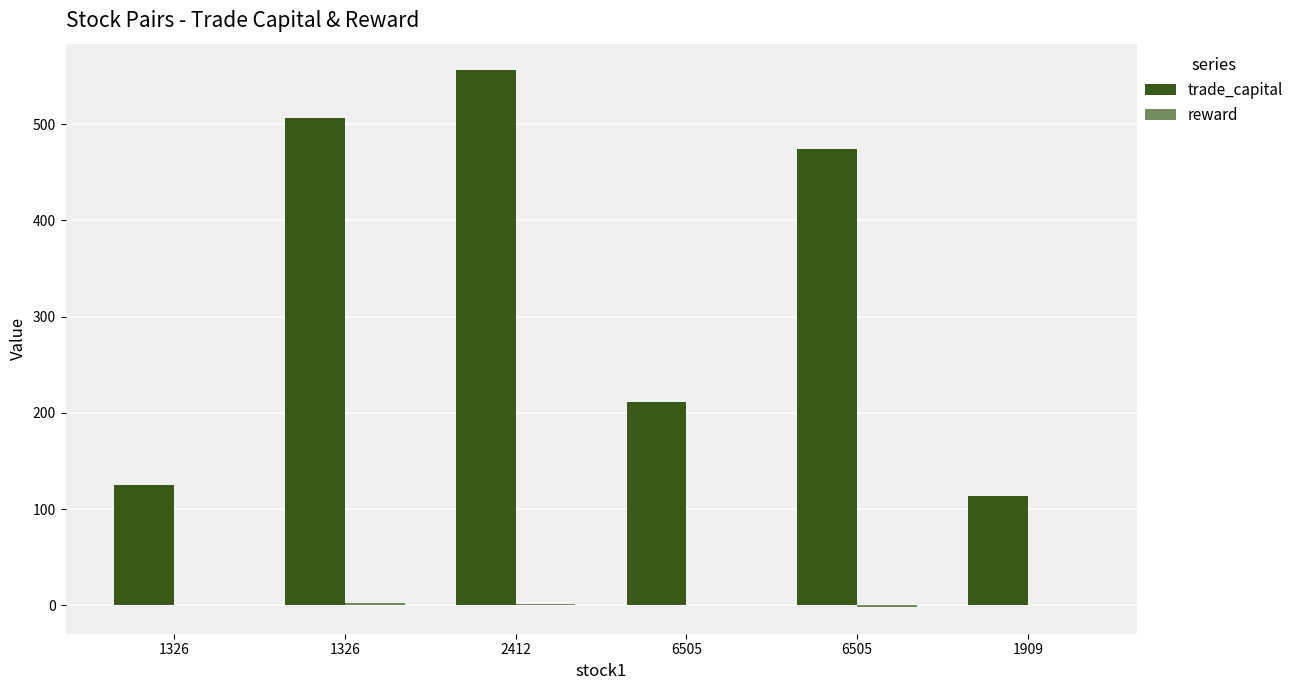

Which series changed the most between 1326 and 6505?

trade_capital